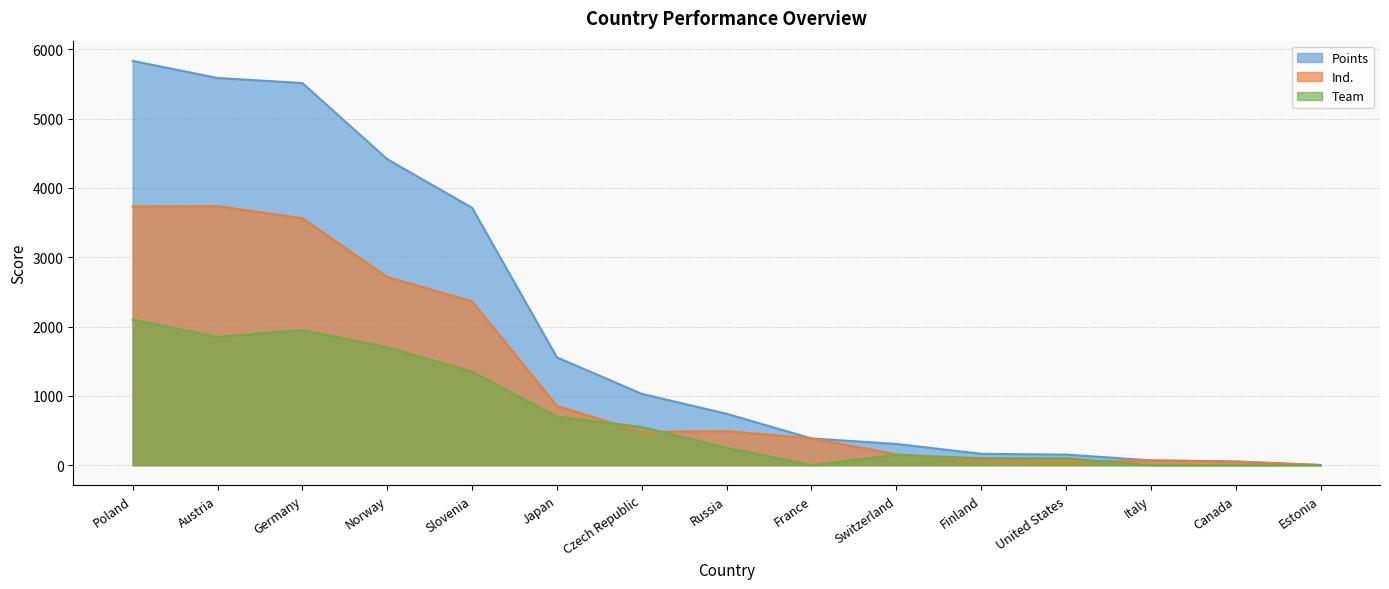

What is the difference between the maximum and minimum values in the Points series?

5831